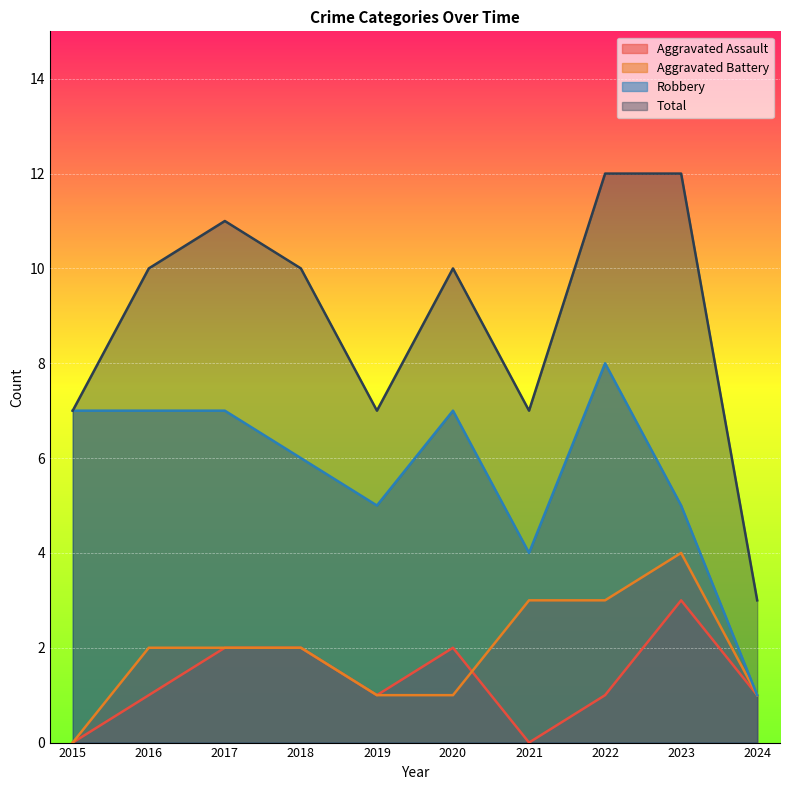

How many data points does each series have?

10